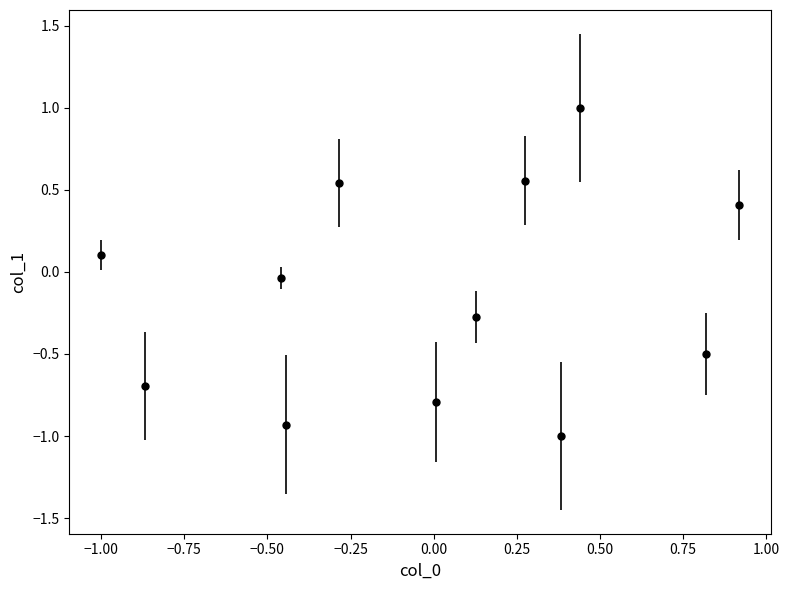

What is the greatest value displayed?

1.0